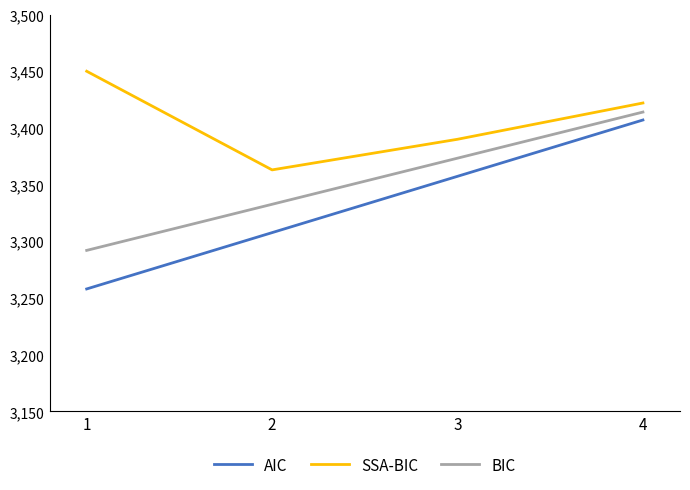

Is the value of AIC at 2 greater than the value of SSA-BIC at 1?

No